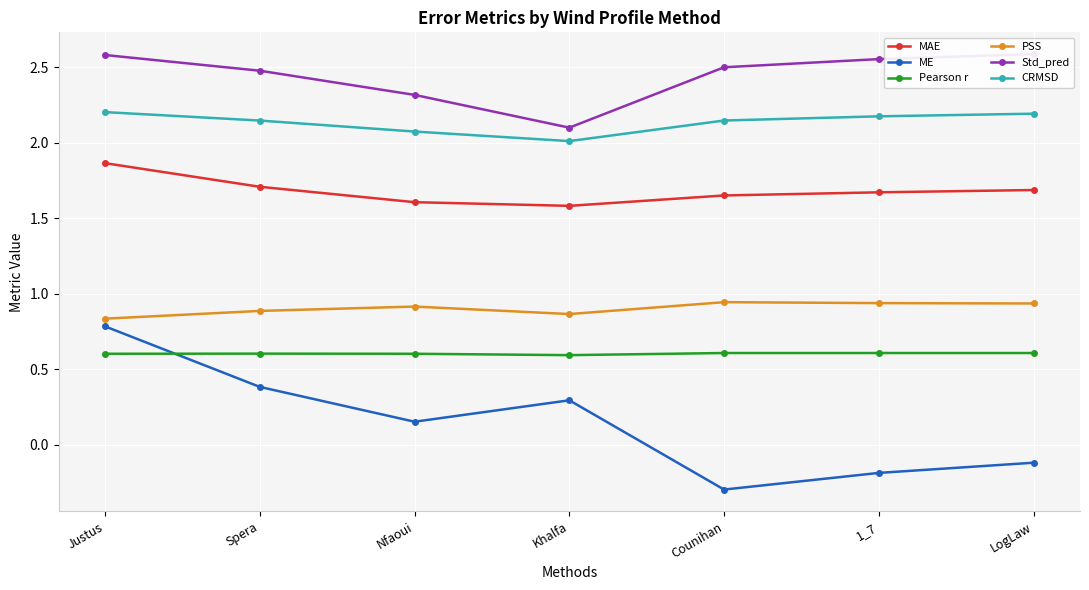

How many distinct data groups are displayed?

6